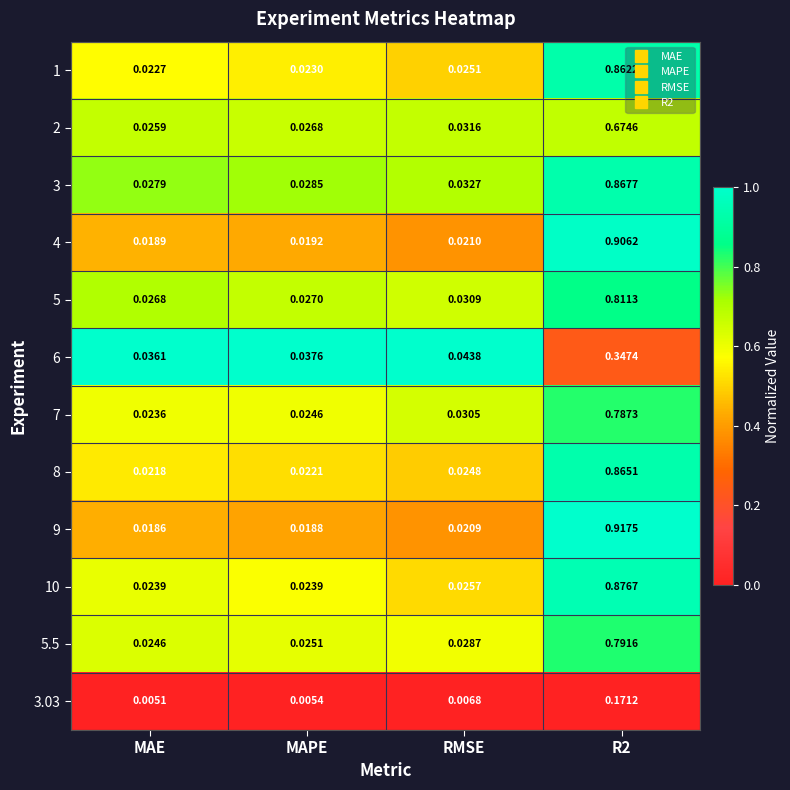

At which label does 8 reach its minimum?

MAE